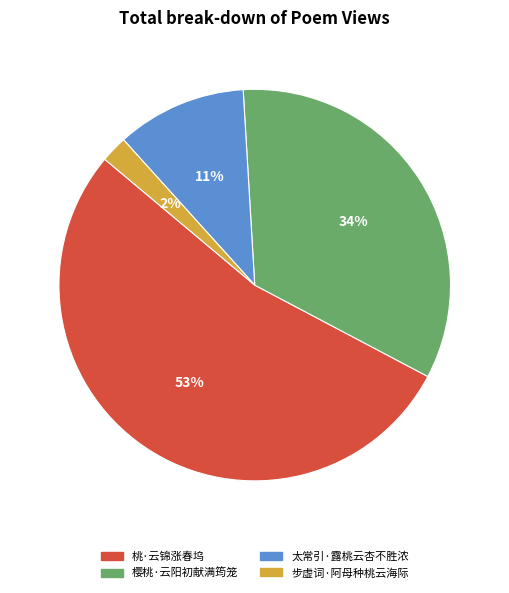

Which has a higher value, 步虚词·阿母种桃云海际 or 樱桃·云阳初献满筠笼?

樱桃·云阳初献满筠笼